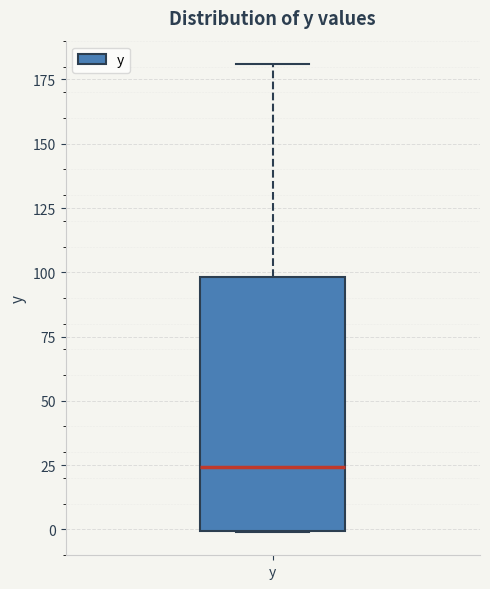

Where is the lower edge of the box for y on the y-axis? The values are not printed on the chart, so give them approximately, as read against the axis.

0